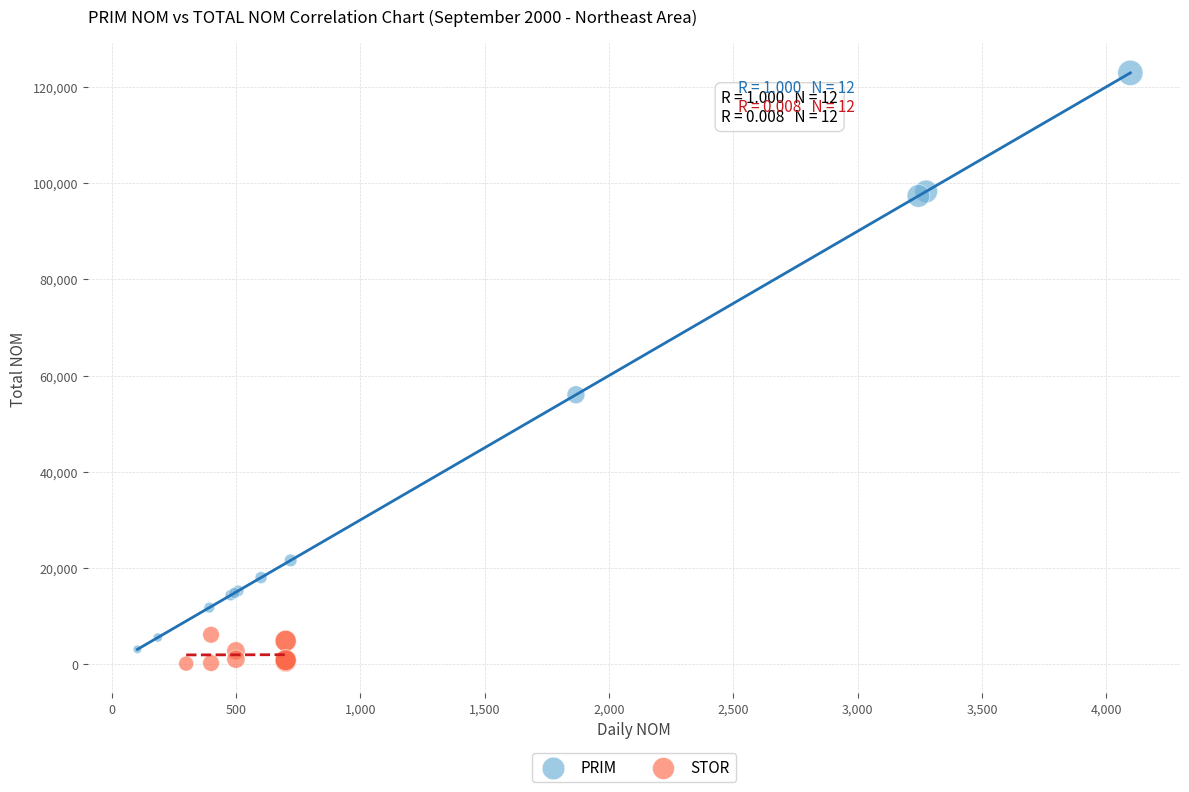

Which series reaches the maximum Y coordinate?

PRIM